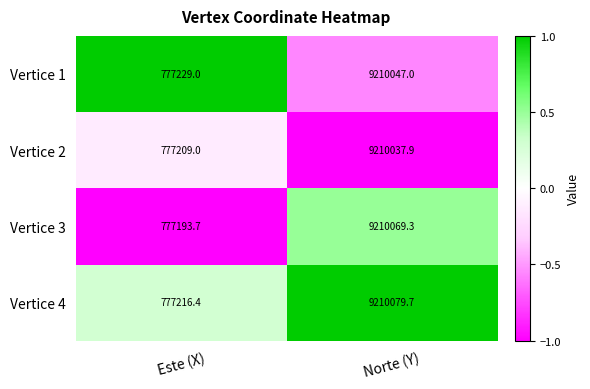

Rank the series by their maximum value, from highest to lowest.

Vertice 4, Vertice 3, Vertice 1, Vertice 2